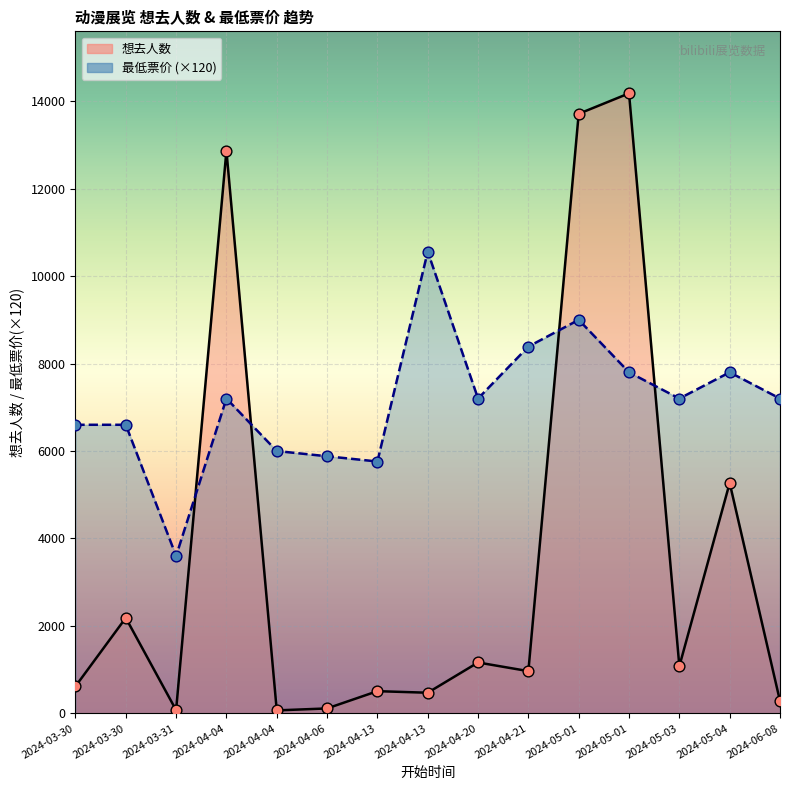

What is the total value across all series at 2024-04-06?

5993